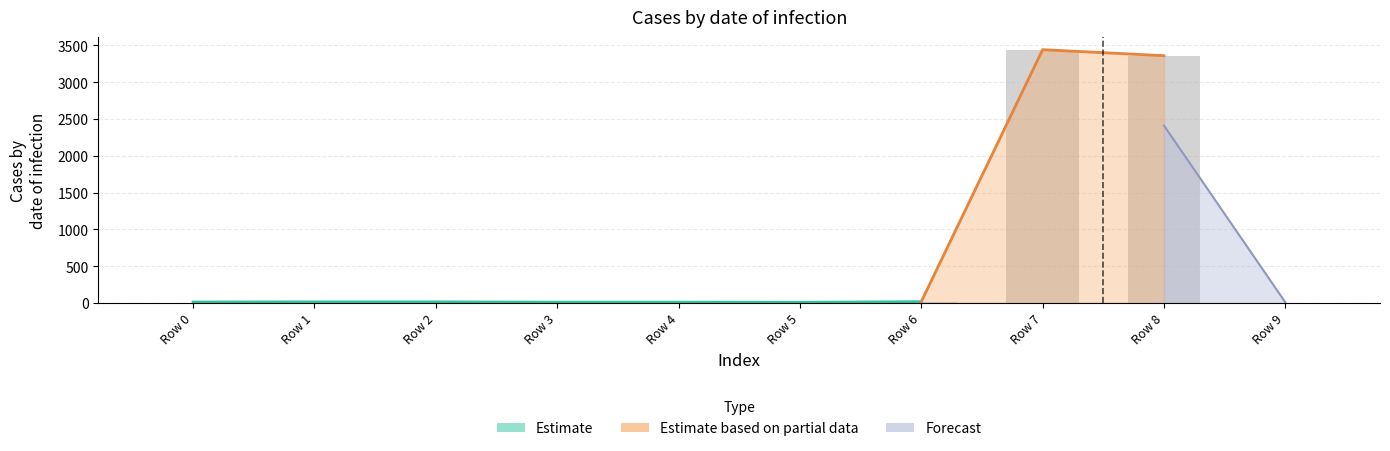

What is the difference between the maximum and minimum values?

3443